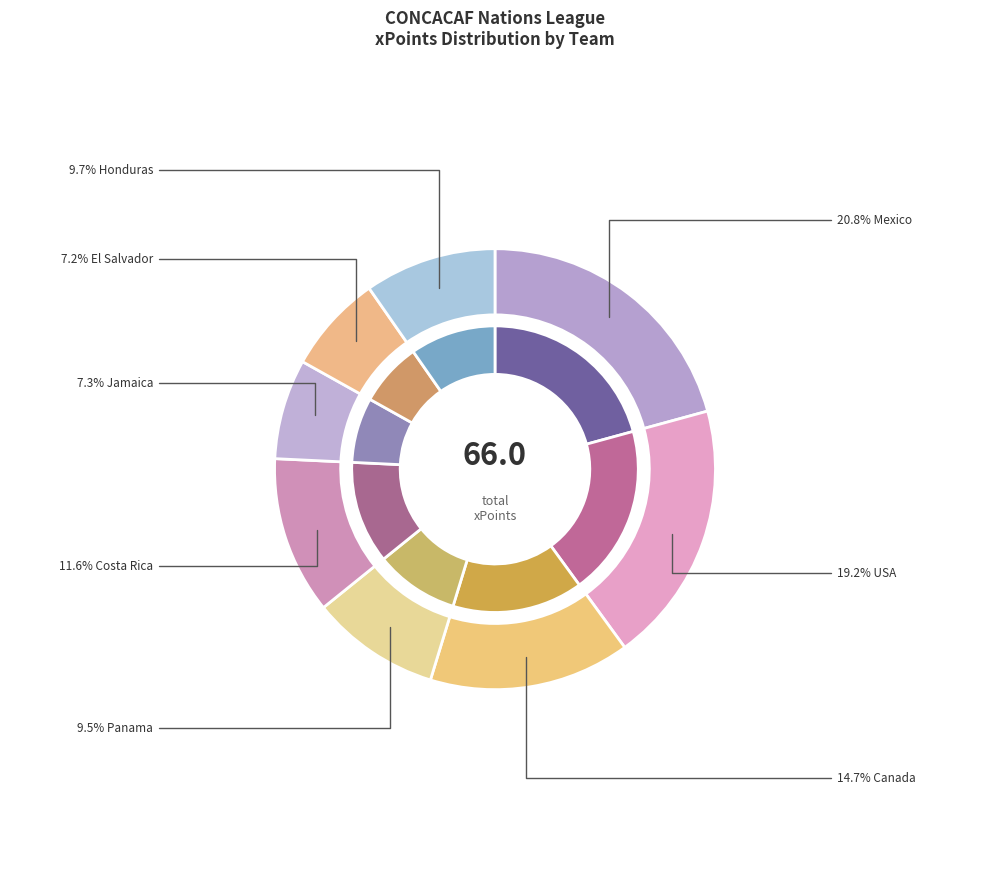

The USA slice represents 19% of the pie. True or false?

True